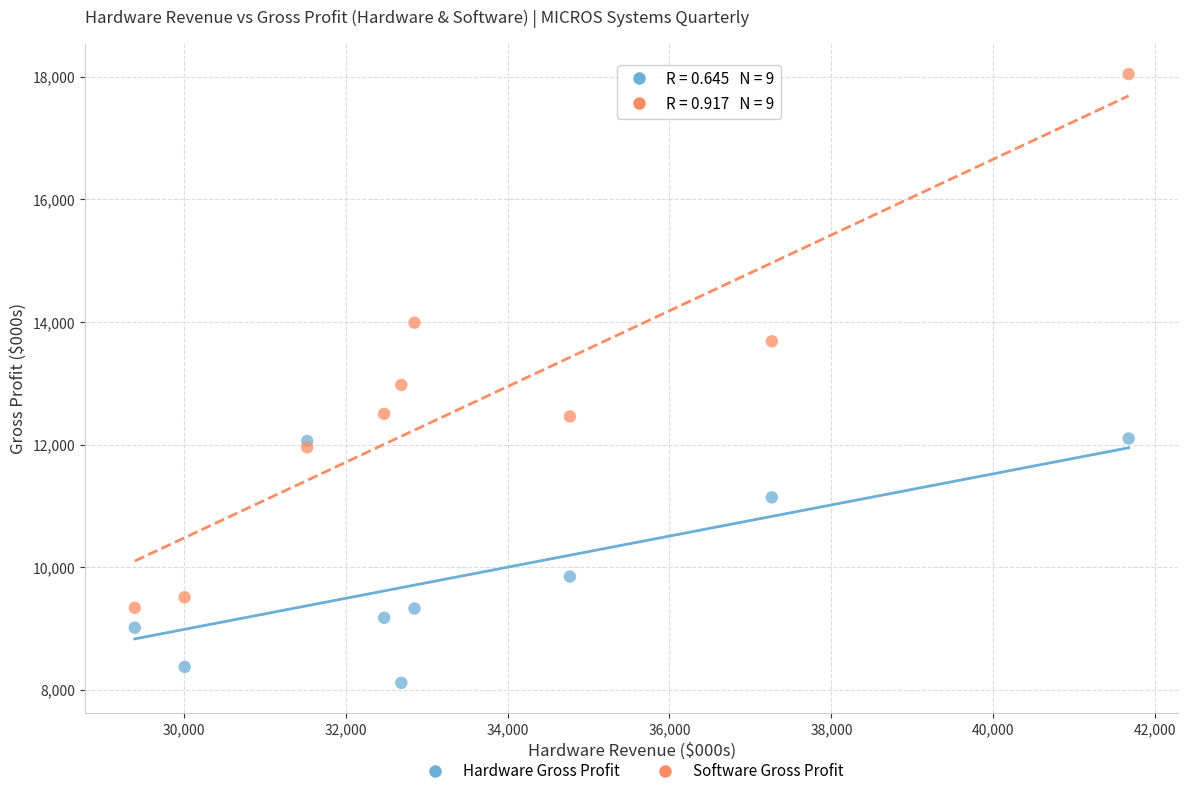

In the Hardware Gross Profit series, what Y value is closest to 10107?

9848